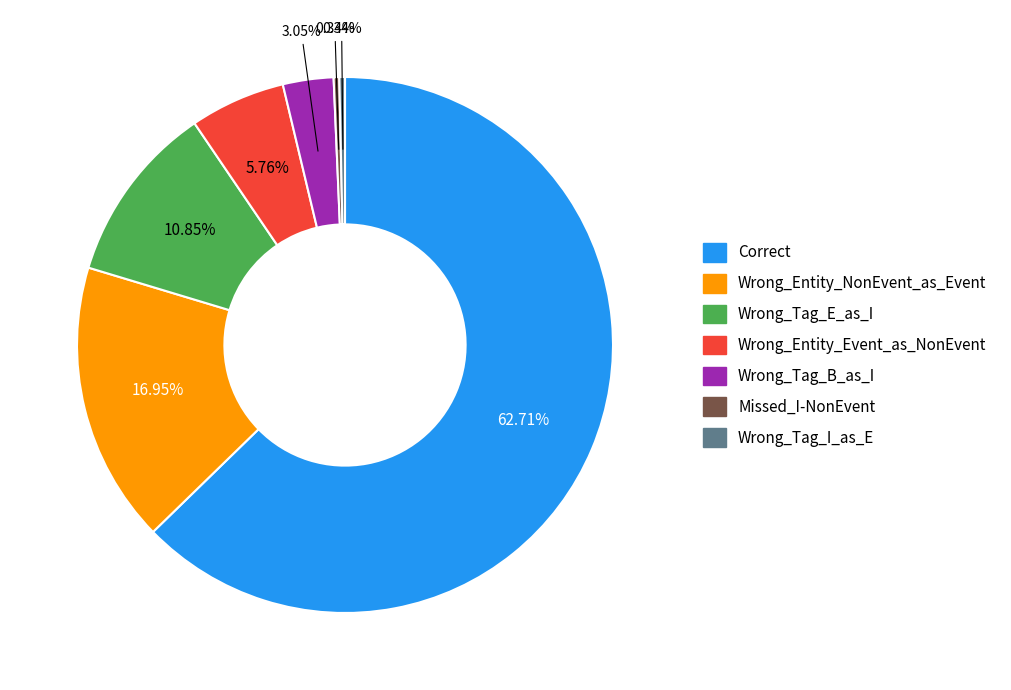

Is the sum of Correct and Missed_I-NonEvent greater than half?

Yes